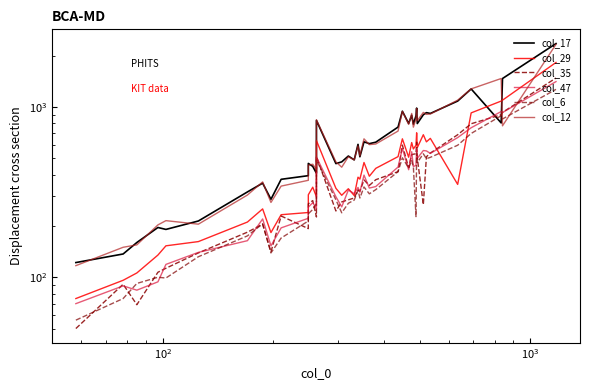

What are all the series names shown in the legend?

col_17, col_29, col_35, col_47, col_6, col_12